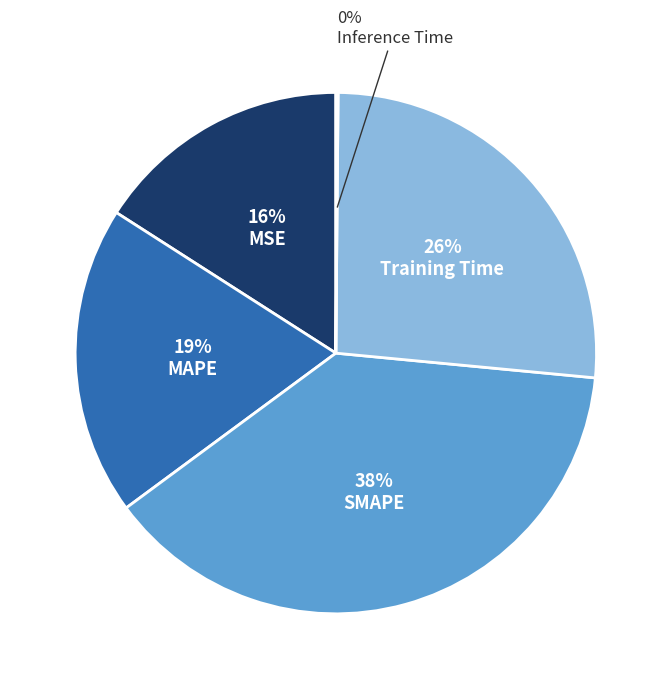

What is the ratio of the value at MAPE to the value at SMAPE?

0.5